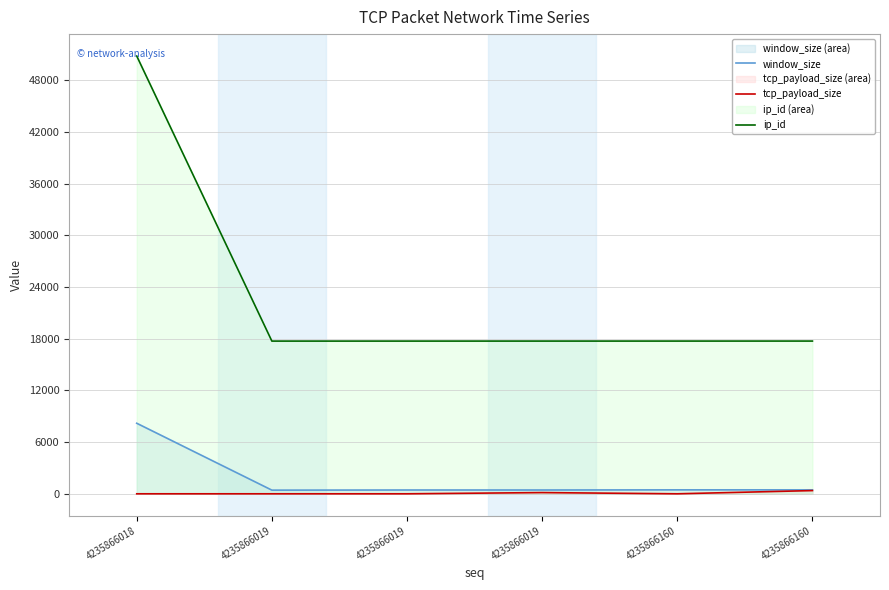

Reading left to right, what are all the values shown in this chart?

window_size: 4235866018=8190	4235866019=424	4235866019=440	4235866019=440	4235866160=456	4235866160=456
tcp_payload_size: 4235866018=0	4235866019=0	4235866019=0	4235866019=141	4235866160=0	4235866160=373
ip_id: 4235866018=50824	4235866019=17727	4235866019=17728	4235866019=17729	4235866160=17730	4235866160=17731